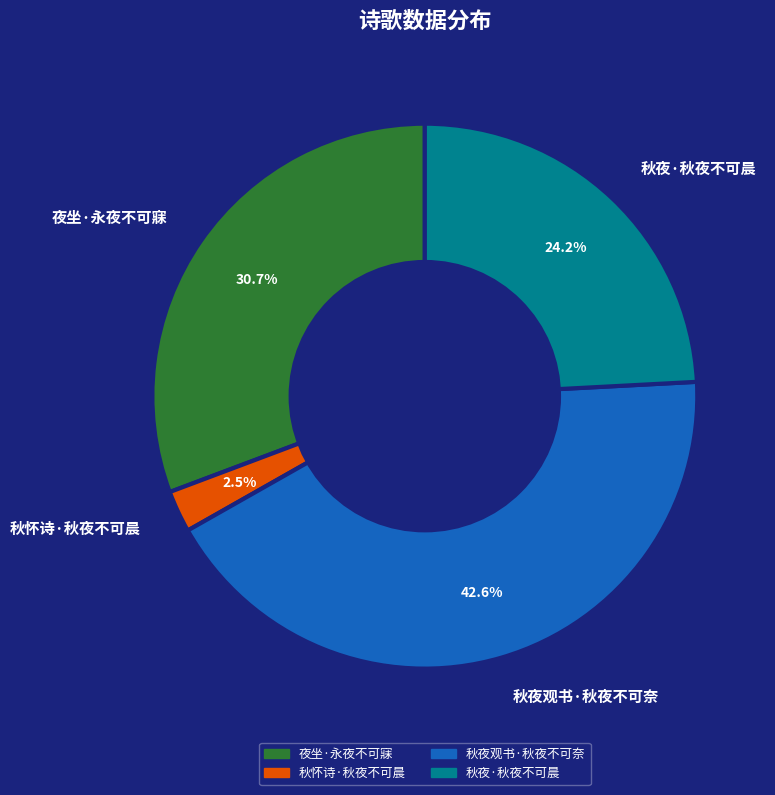

How many segments does this pie chart have?

4